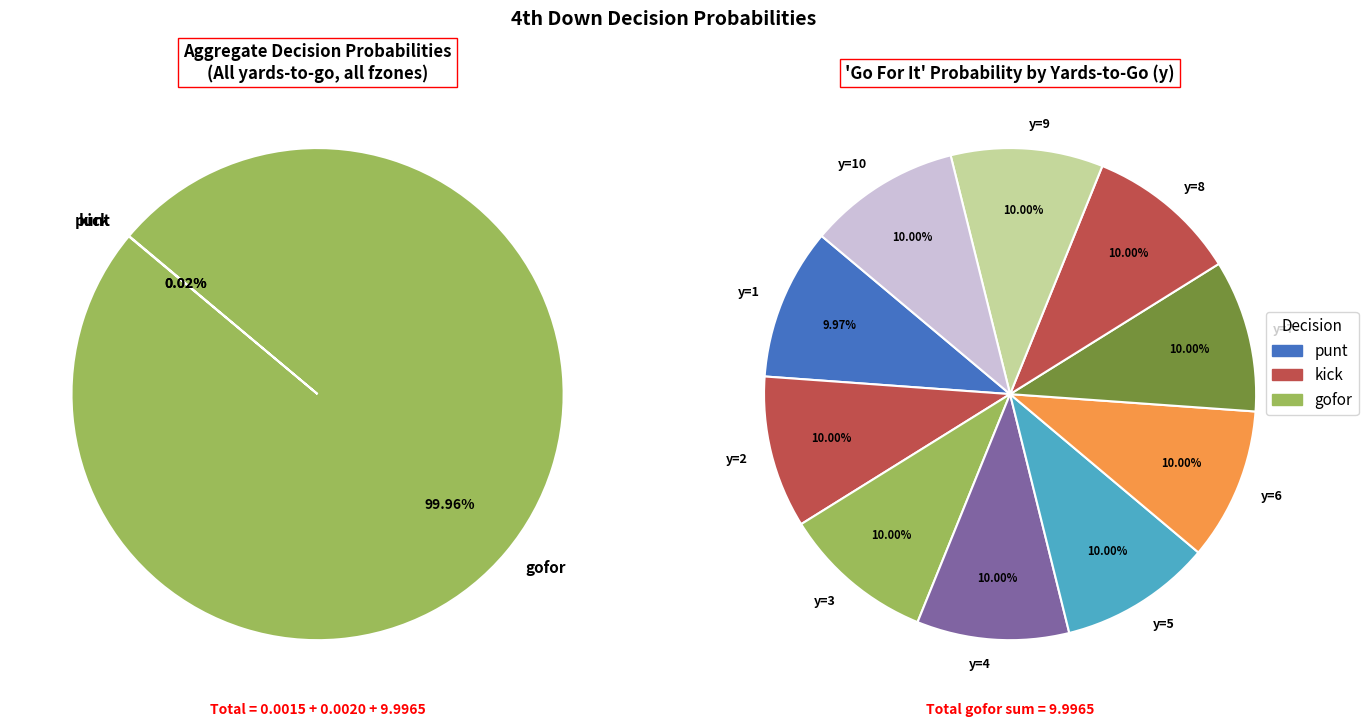

Count the number of slices in the pie.

10